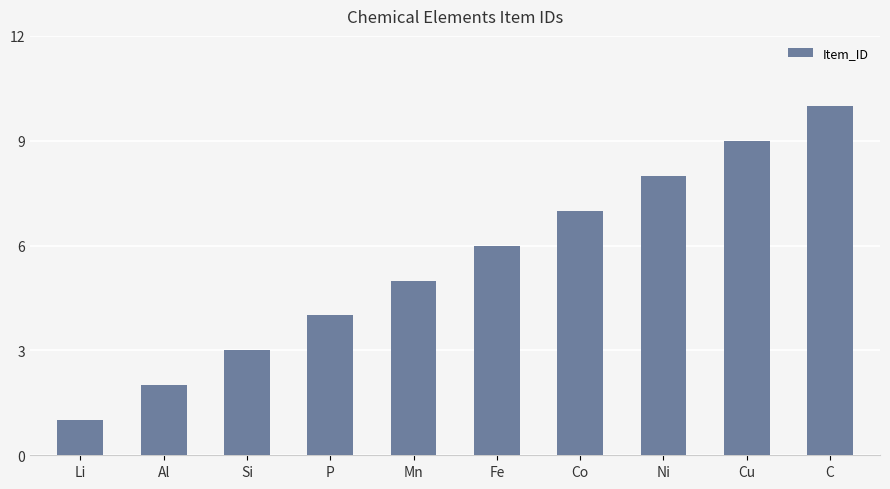

Reading left to right, list all the values displayed in this chart.

Li=1	Al=2	Si=3	P=4	Mn=5	Fe=6	Co=7	Ni=8	Cu=9	C=10